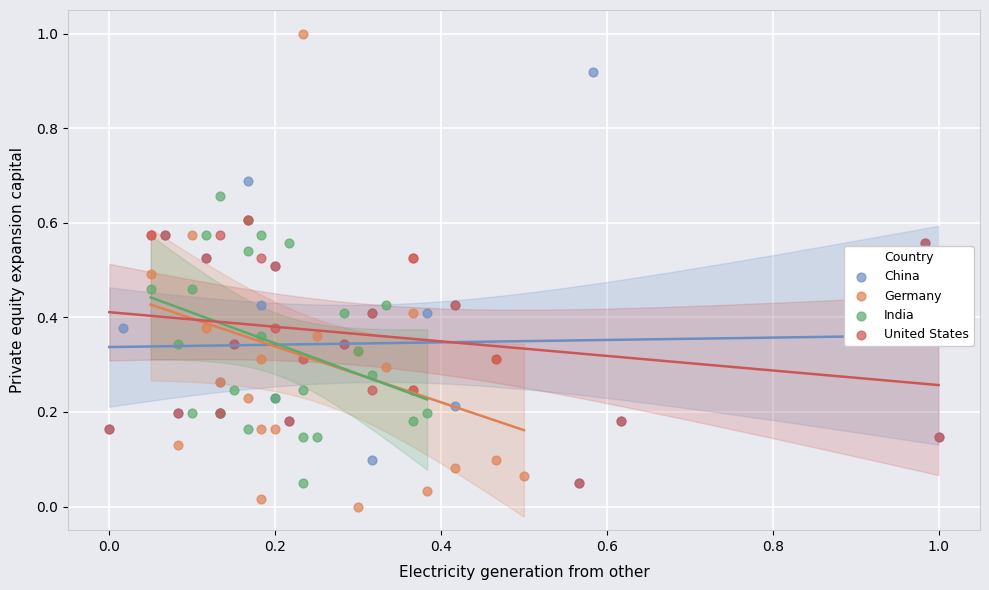

Which series contains the lowest Y value?

Germany